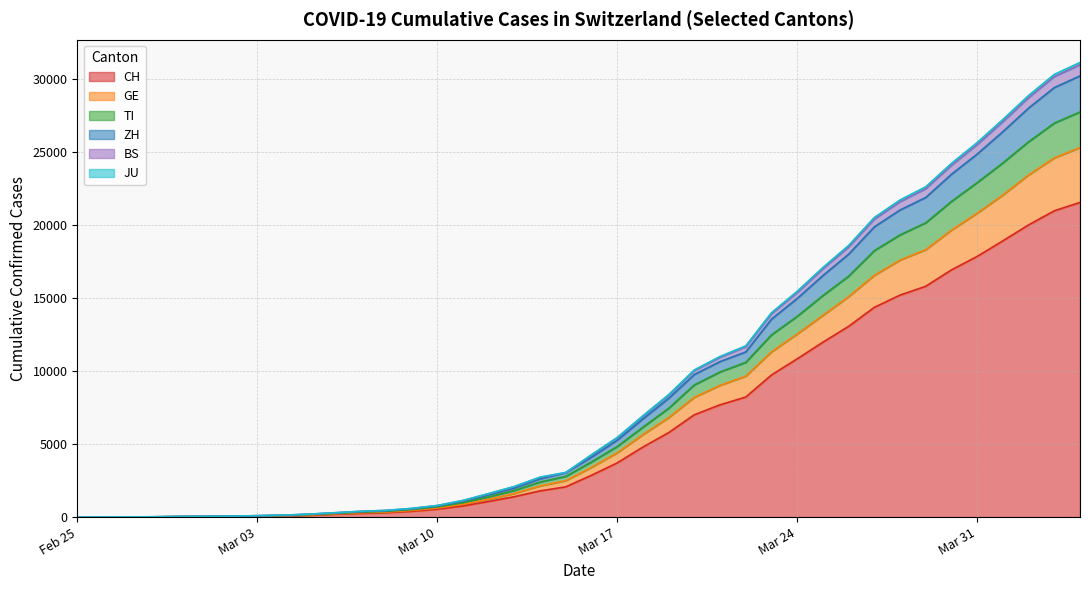

What is the maximum value shown in the chart?

31117